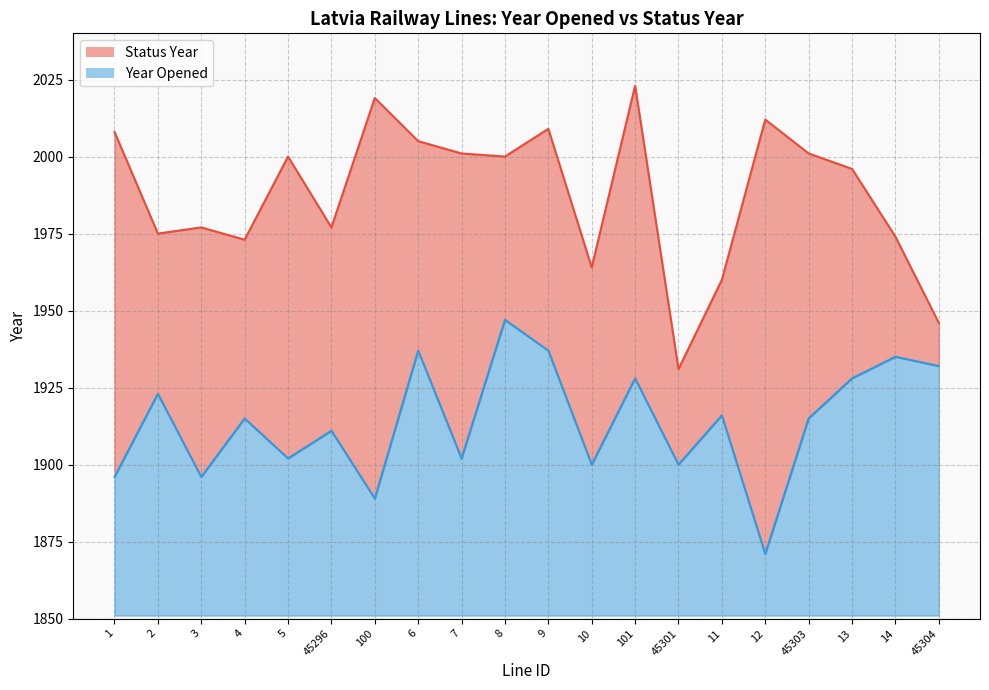

Reading right to left, extract all data points from this chart.

Status Year: 45304=1946	14=1974	13=1996	45303=2001	12=2012	11=1960	45301=1931	101=2023	10=1964	9=2009	8=2000	7=2001	6=2005	100=2019	45296=1977	5=2000	4=1973	3=1977	2=1975	1=2008
Year Opened: 45304=1932	14=1935	13=1928	45303=1915	12=1871	11=1916	45301=1900	101=1928	10=1900	9=1937	8=1947	7=1902	6=1937	100=1889	45296=1911	5=1902	4=1915	3=1896	2=1923	1=1896